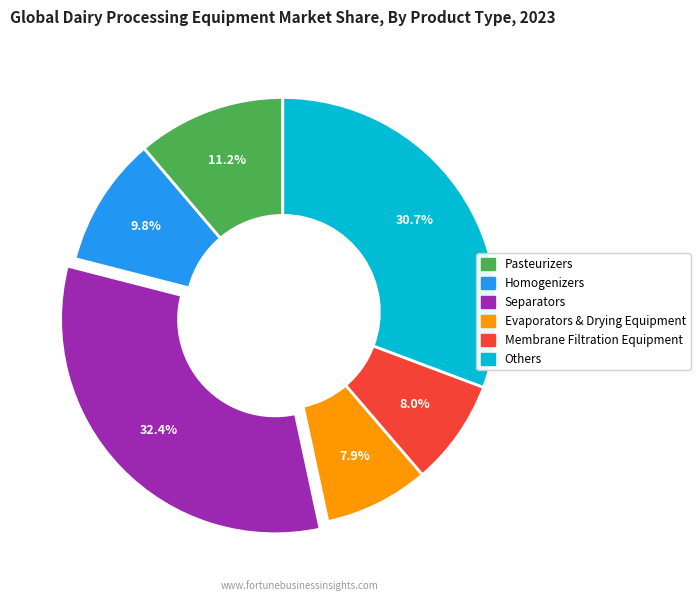

Is there a majority slice in this chart?

No